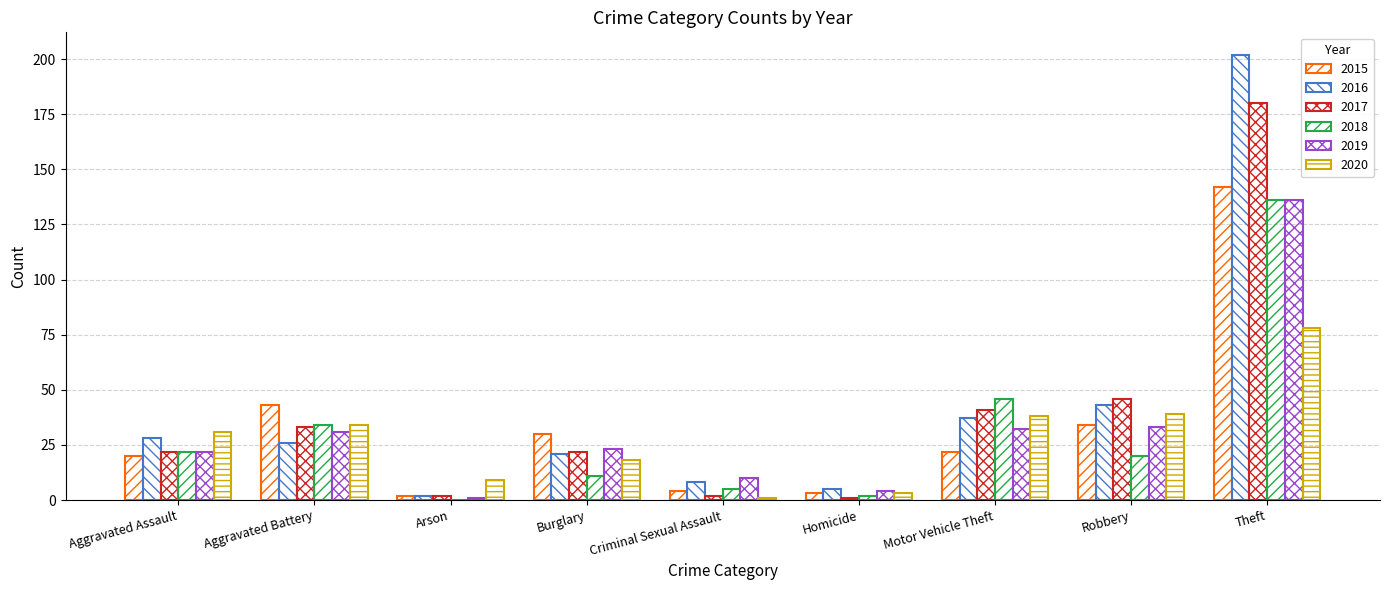

What is the spread (max minus min) of values at Motor Vehicle Theft?

24